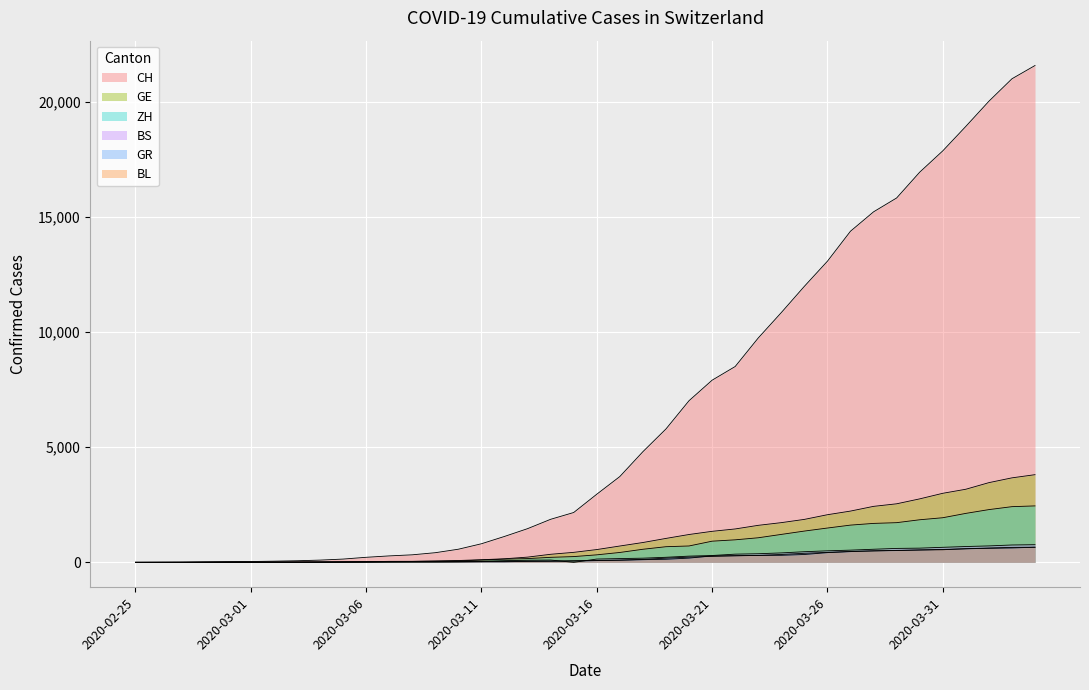

True or false: GR has a value of 6 at 2020-02-29.

True